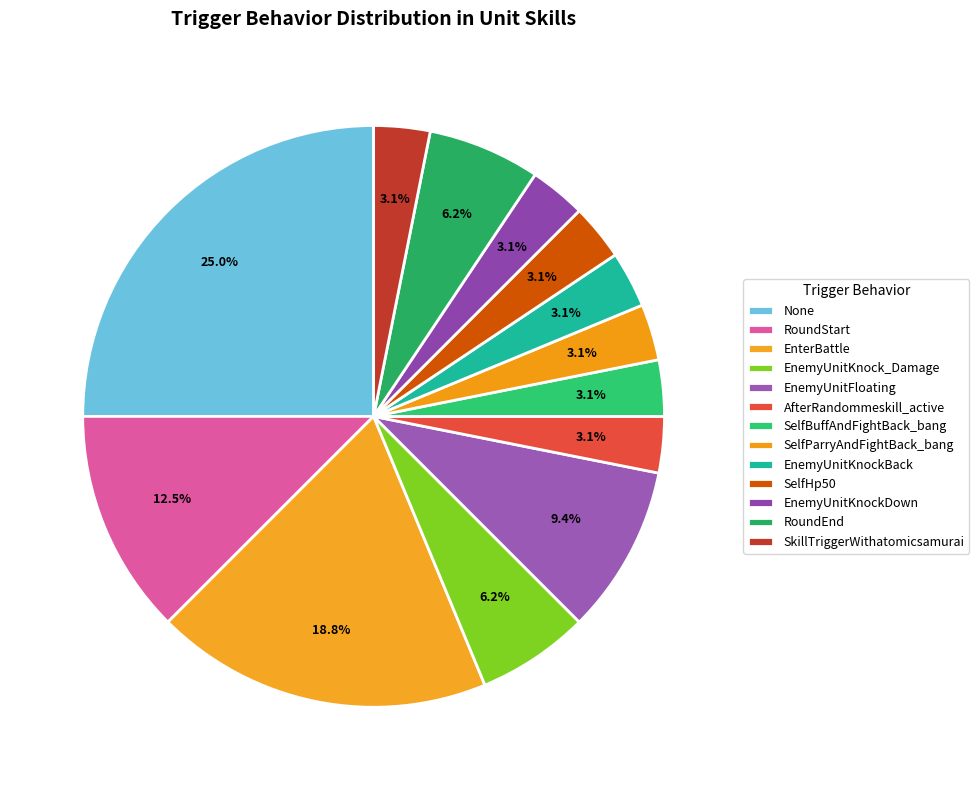

The None slice represents 25% of the pie. True or false?

True